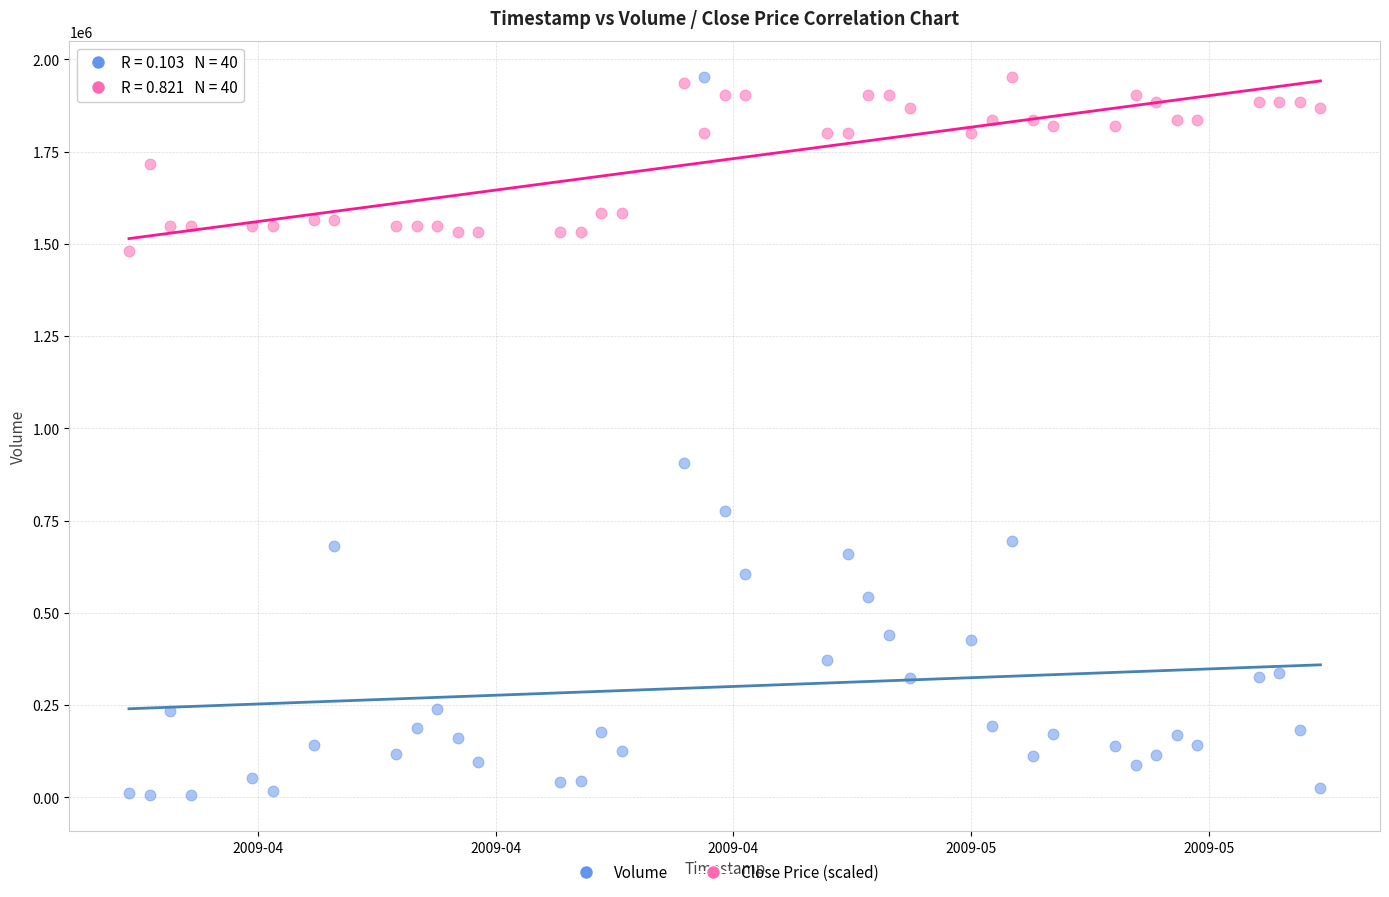

Which series has the widest spread of Y values?

Volume